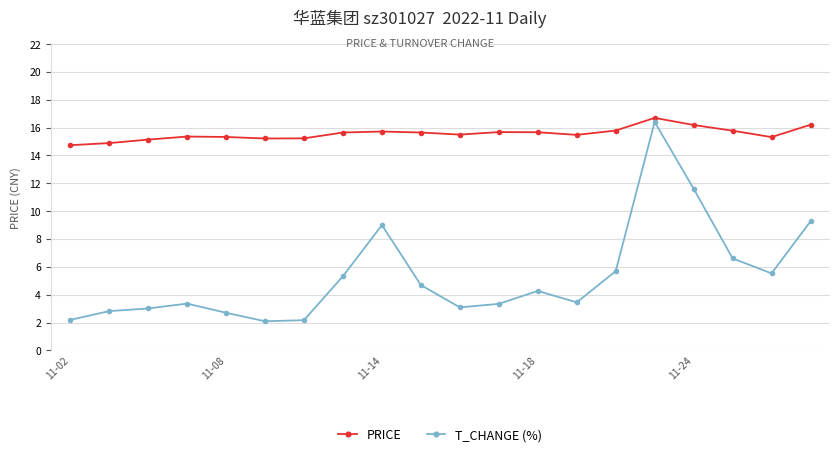

Rank the series by their average value, from highest to lowest.

PRICE, T_CHANGE (%)